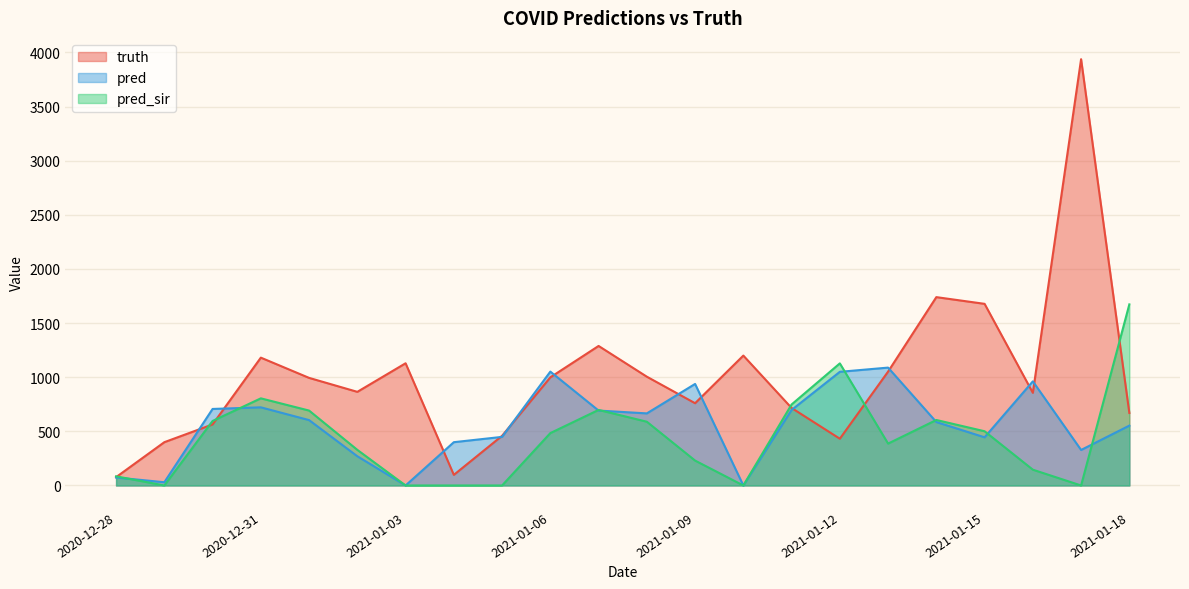

Reading right to left, what are all the values shown in this chart?

truth: 670.0	3938.0	856.0	1678.0	1740.0	1052.0	432.0	716.0	1200.0	760.0	1005.0	1289.0	999.0	459.0	98.0	1129.0	865.0	994.0	1181.0	564.0	400.0	77.0
pred: 553.0	328.0	962.0	445.0	586.0	1089.0	1050.0	697.4	0.0	938.0	666.0	692.0	1052.0	449.0	400.0	0.0	270.0	604.0	722.0	707.0	30.0	74.0
pred_sir: 1673.0	0.0	146.0	501.0	605.0	387.0	1128.0	748.2	0.0	230.0	589.0	698.0	484.0	0.0	0.0	0.0	329.0	692.0	805.0	596.0	0.0	84.7